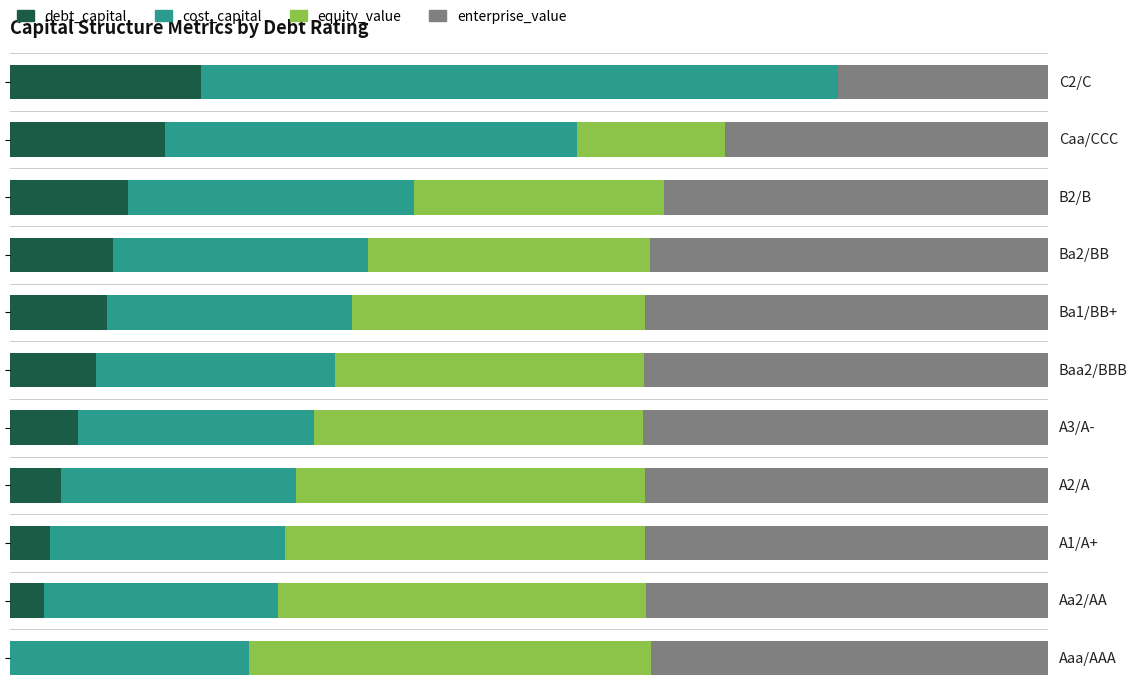

What are all the series names shown in the legend?

debt_capital, cost_capital, equity_value, enterprise_value